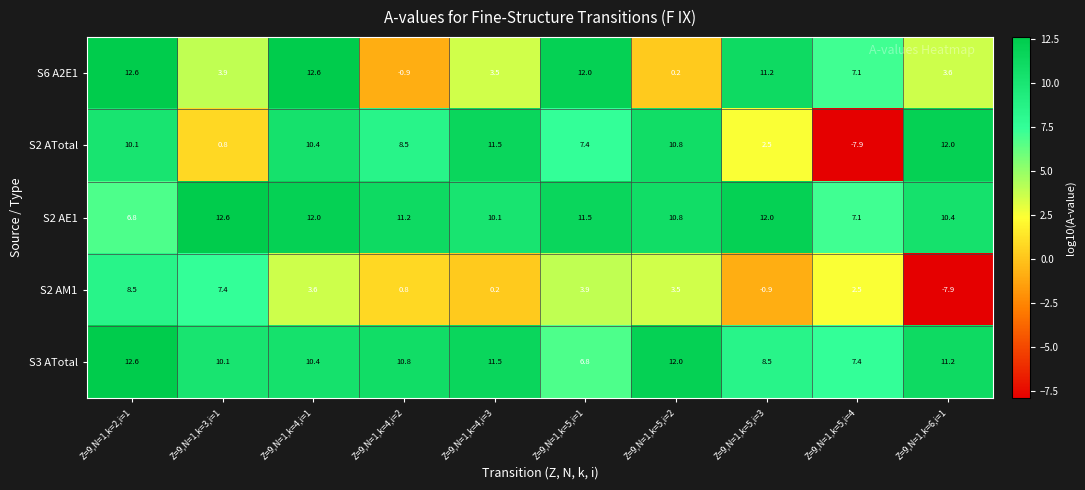

Count the number of data series in this chart.

5